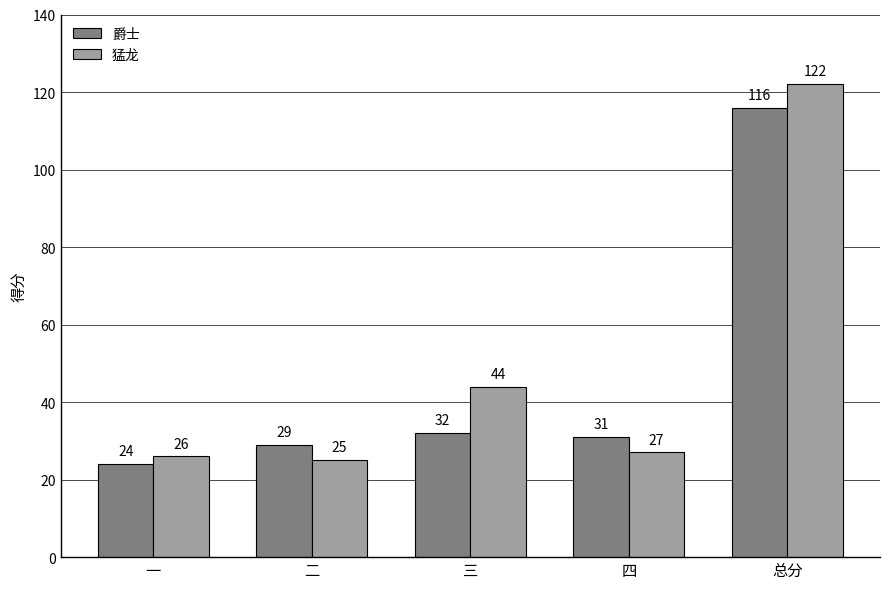

Which series has the largest total across all categories?

猛龙